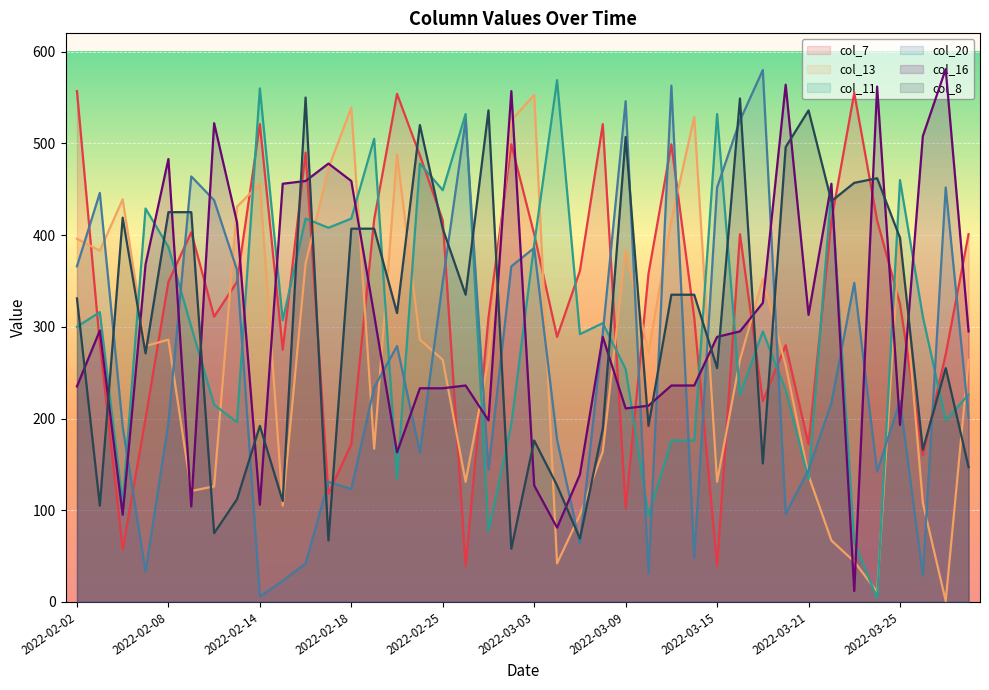

What is the label of the 17th point from the right?

2022-03-08